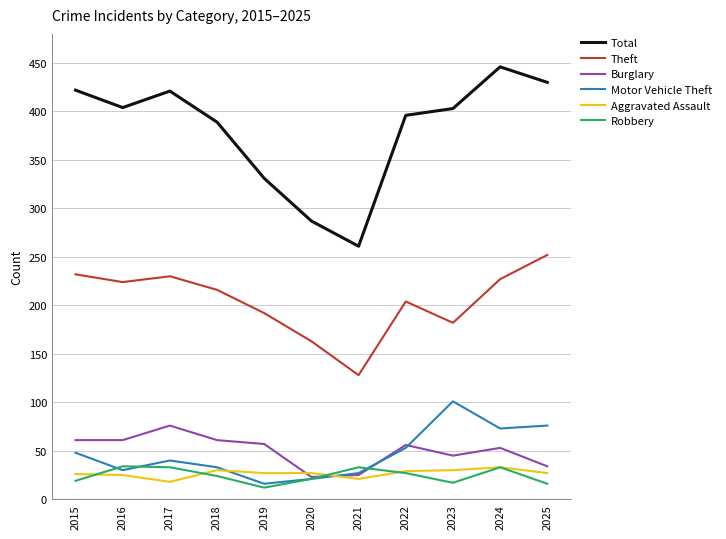

At how many categories does at least one series exceed 306?

9